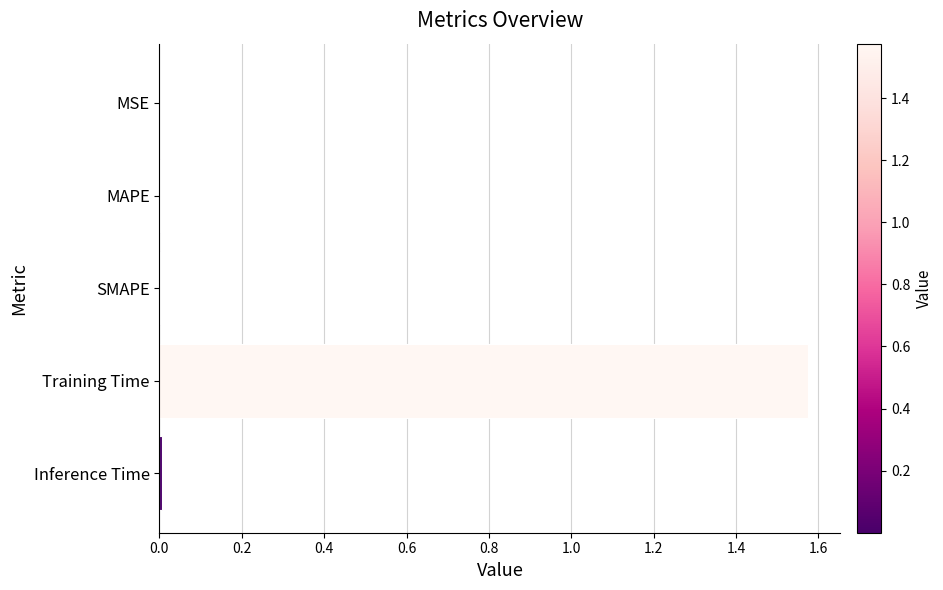

The value at Training Time is 0.5. True or false?

False